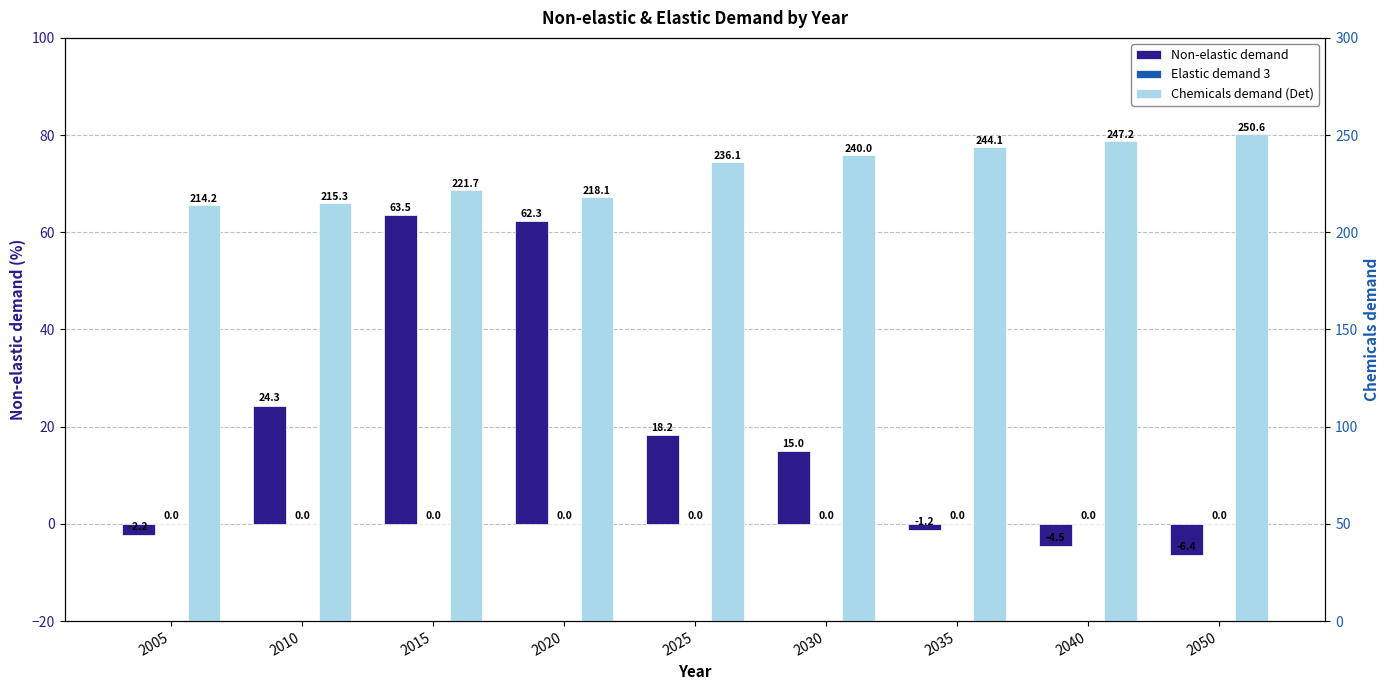

What is the value of the Non-elastic demand bar at the 3rd from the left?

63.5